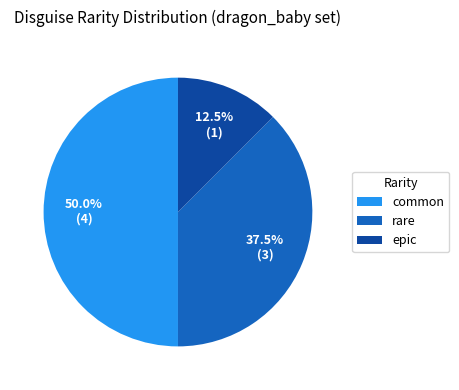

Which slice is the largest?

common